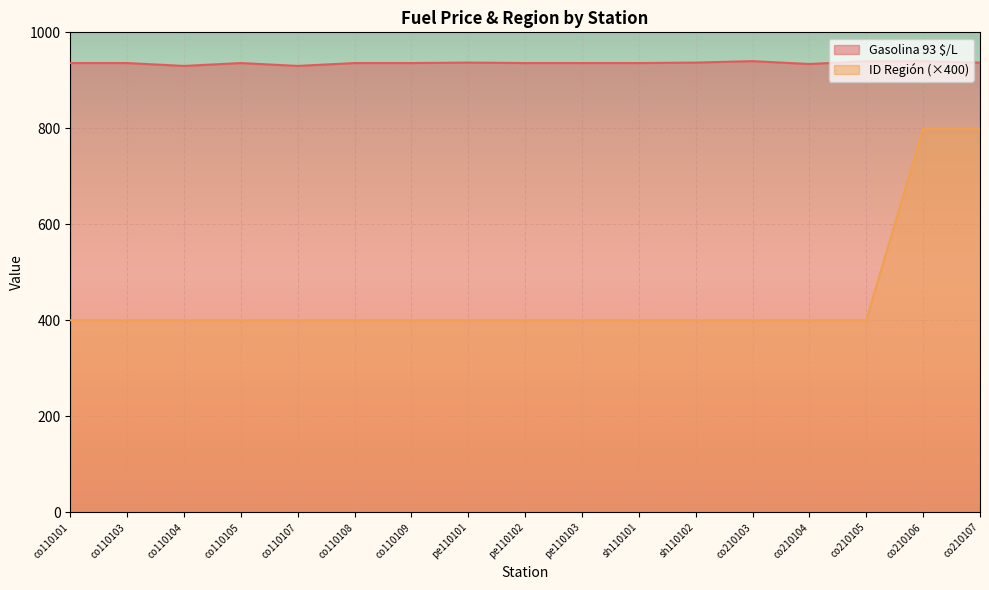

At which label is ID Region closest to 600?

co110101